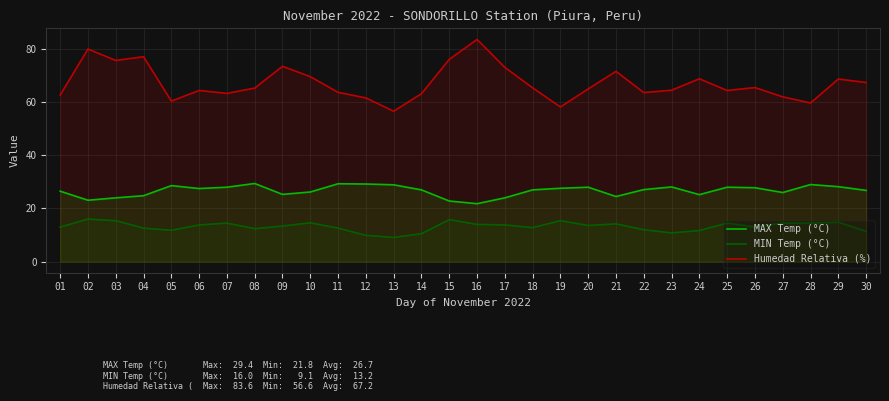

Is it true that MIN Temp (°C) equals 10.8 at 23?

True